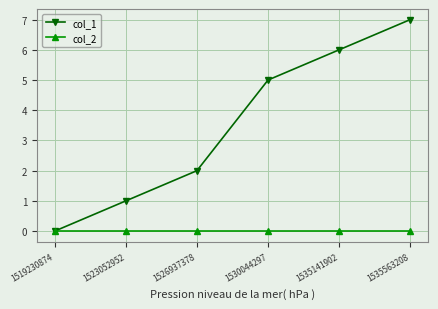

Which series has the largest range (max minus min)?

col_1